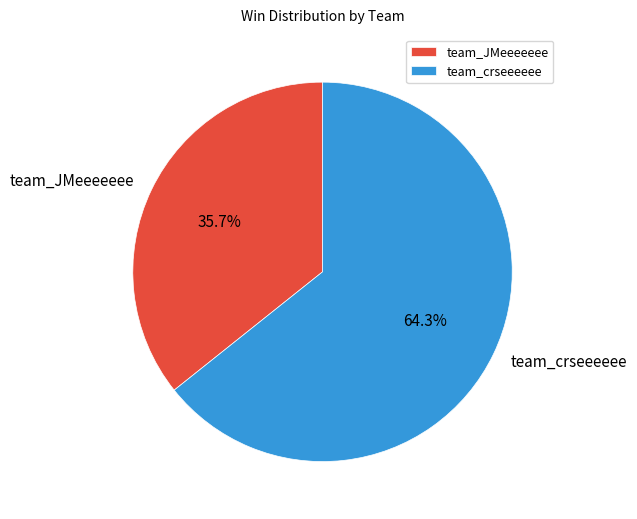

What percentage do team_JMeeeeeee and team_crseeeeee together represent?

100.0%